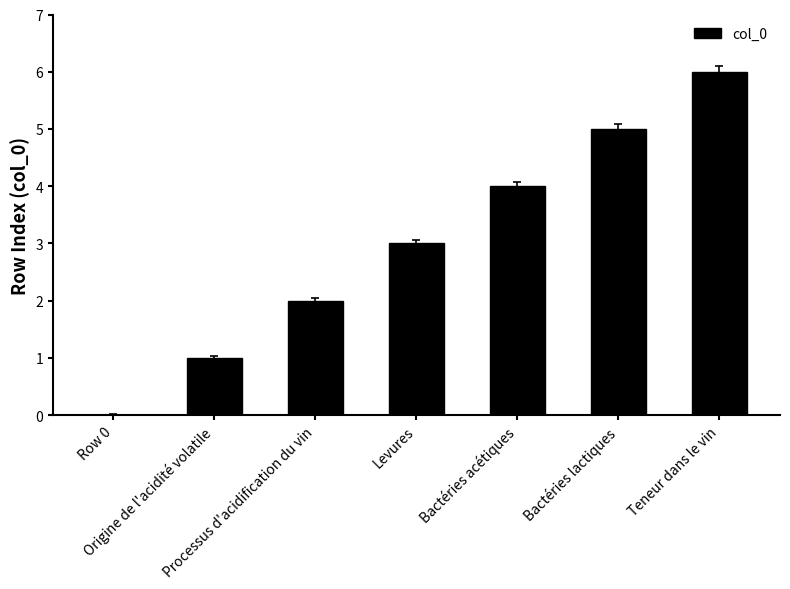

Where is the data nearest to the value 3?

Levures